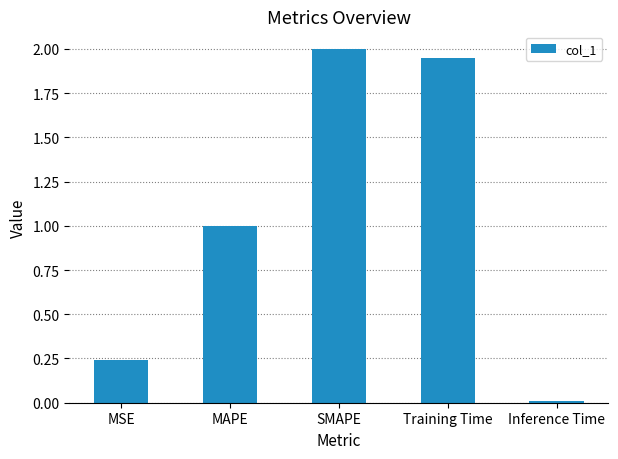

At which category does the chart reach its peak across all series?

SMAPE